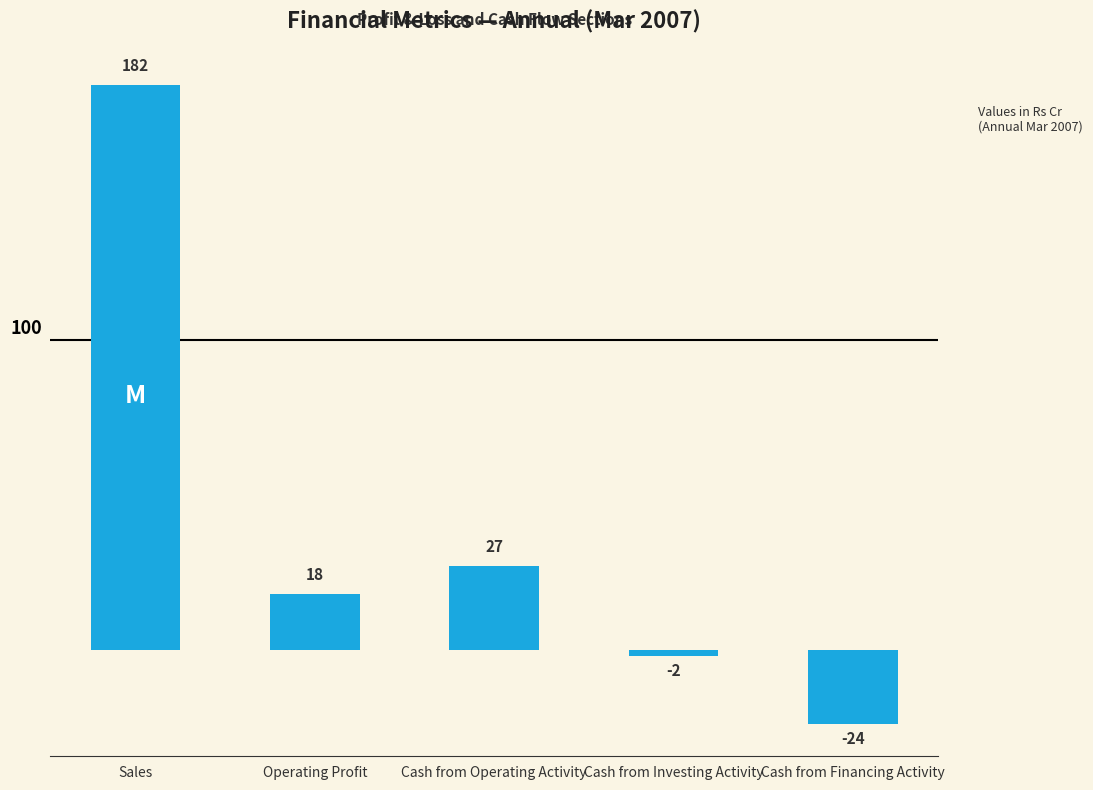

What is the change in value from Cash from Operating Activity to Cash from Investing Activity?

-29